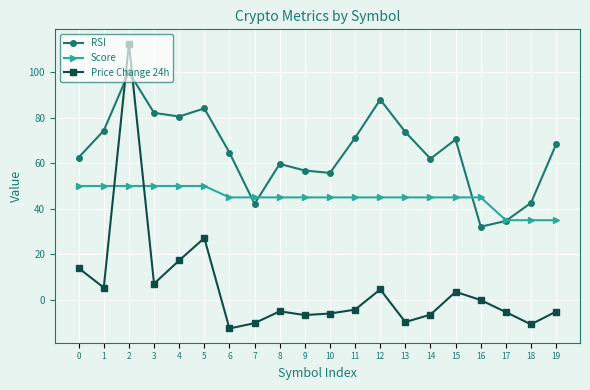

What value does the RSI series have at 10?

55.7